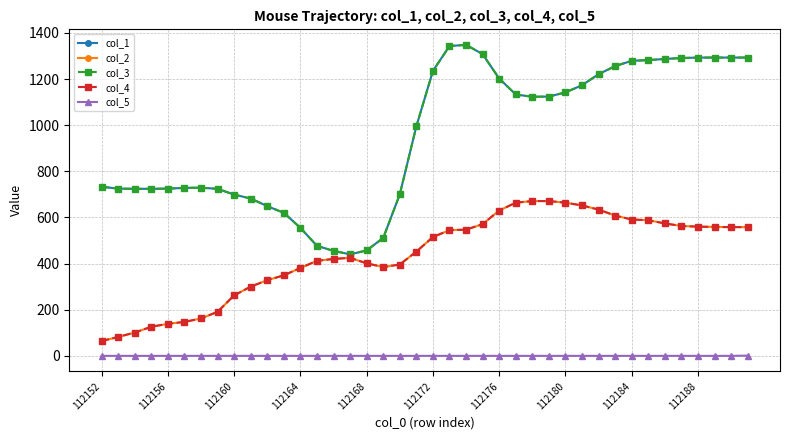

List the series in order of their peak value, lowest first.

col_5, col_2, col_4, col_1, col_3